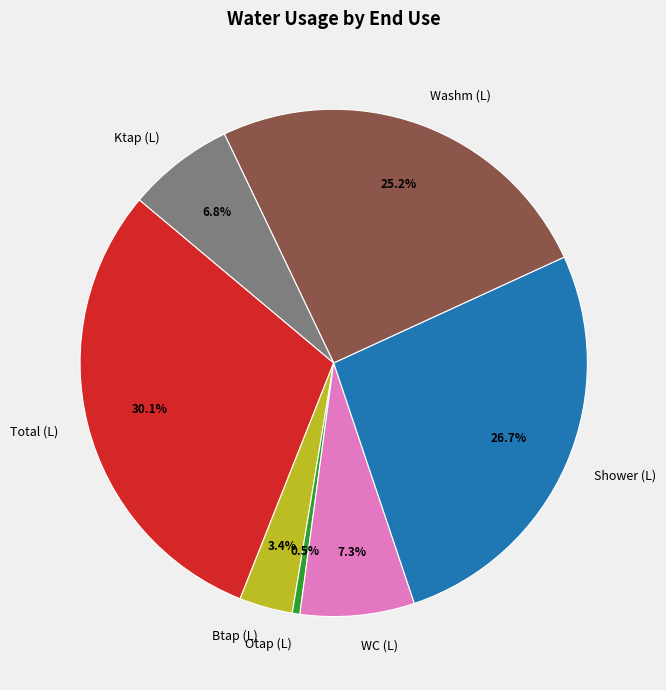

To the nearest percent, what is the difference between the WC (L) and Washm (L) slice percentages?

18%